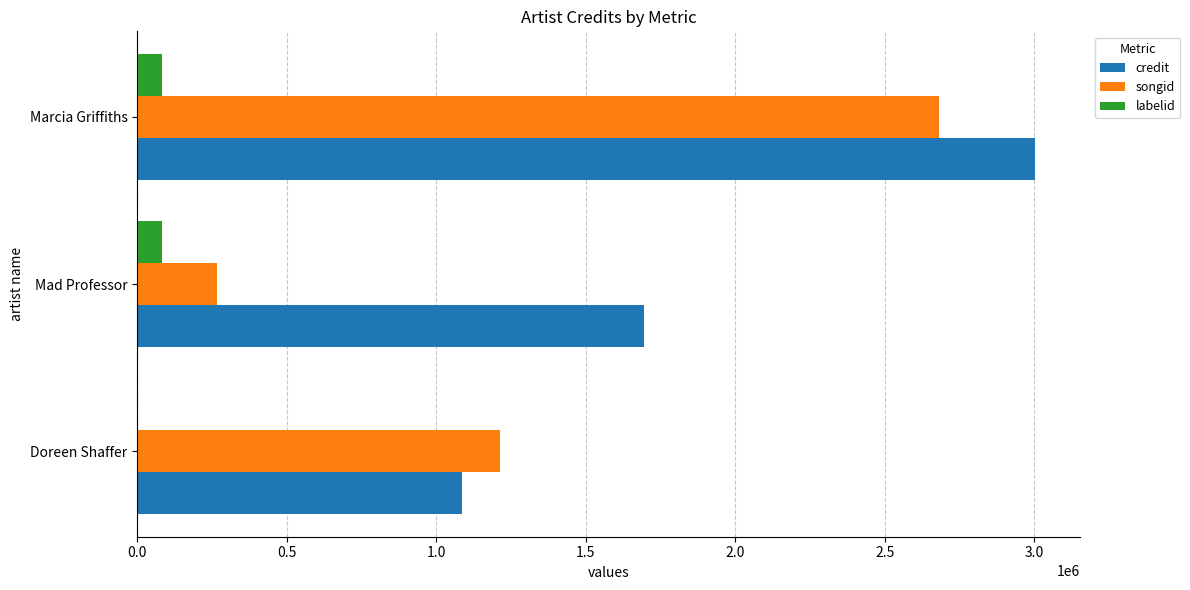

Which label corresponds to the largest value in the chart?

Marcia Griffiths